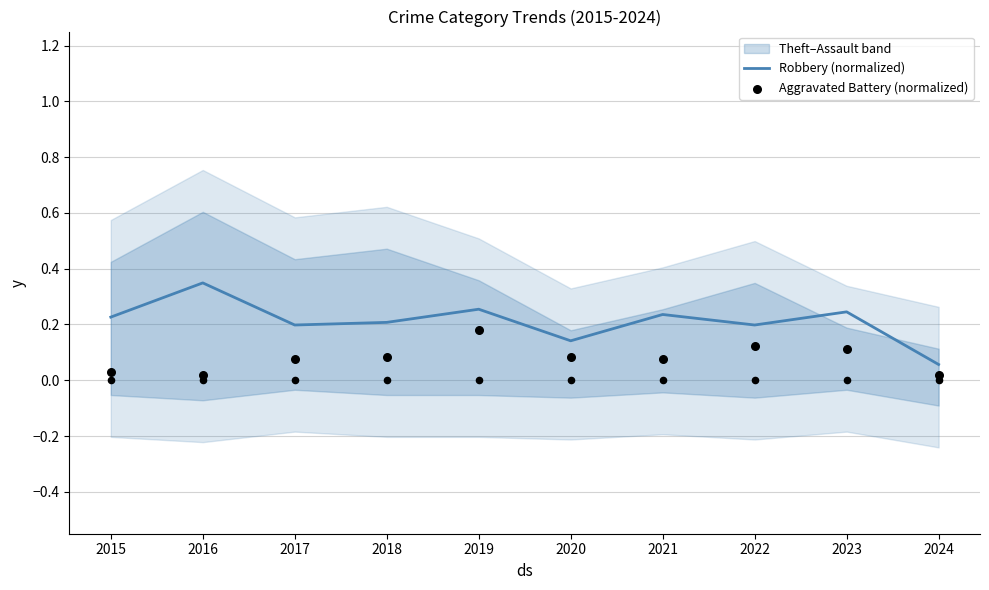

At which category is the sum across all series the highest?

2019